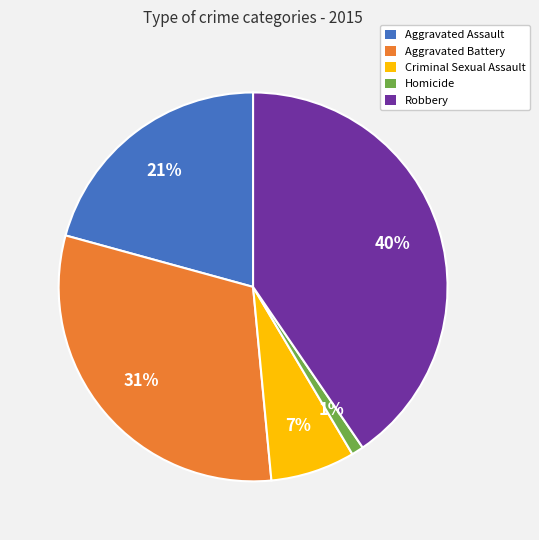

To the nearest percent, what percentage of the pie is Robbery?

40%